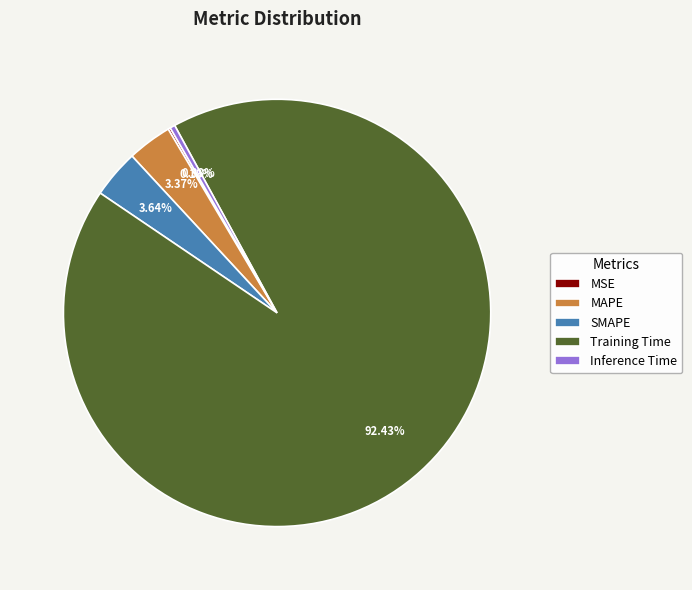

What percentage is the Training Time slice, to the nearest percent?

92%